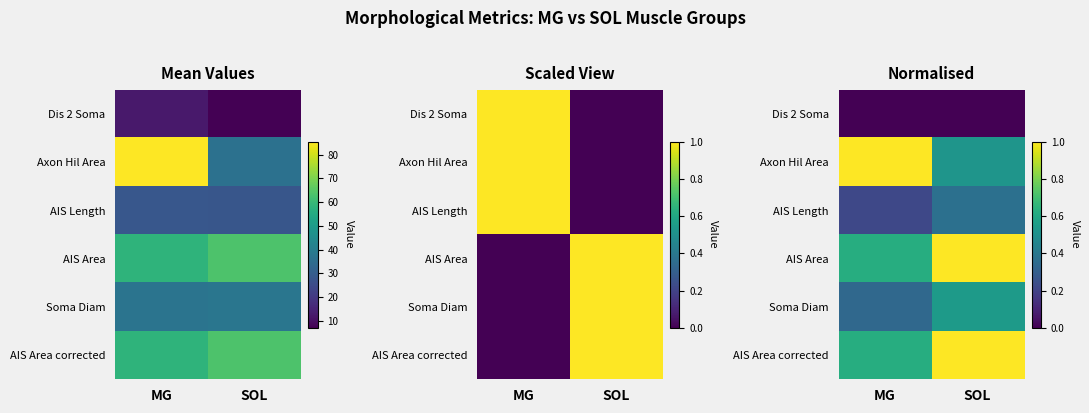

The value of AIS Length at MG is 0.2. True or false?

True